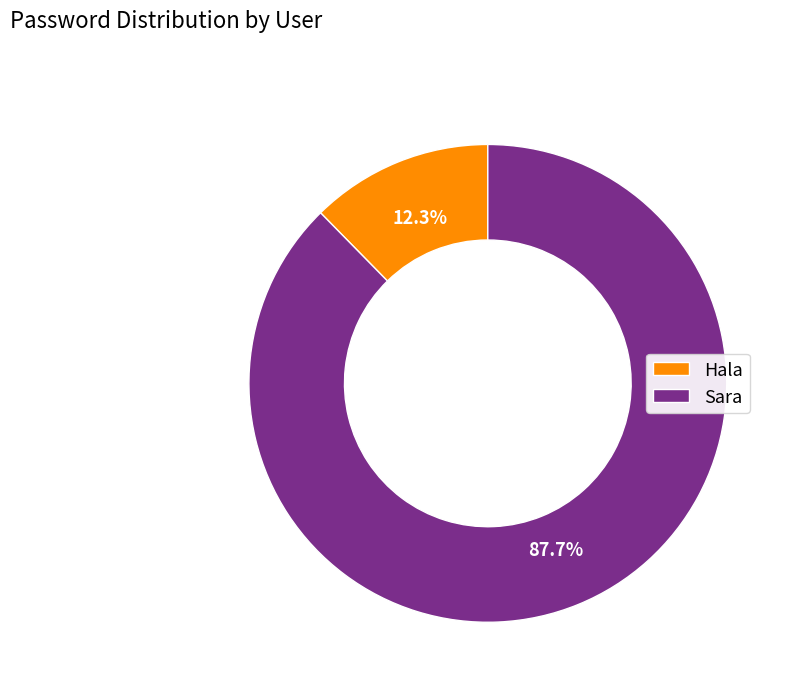

What percentage is NOT represented by Hala?

87.7%